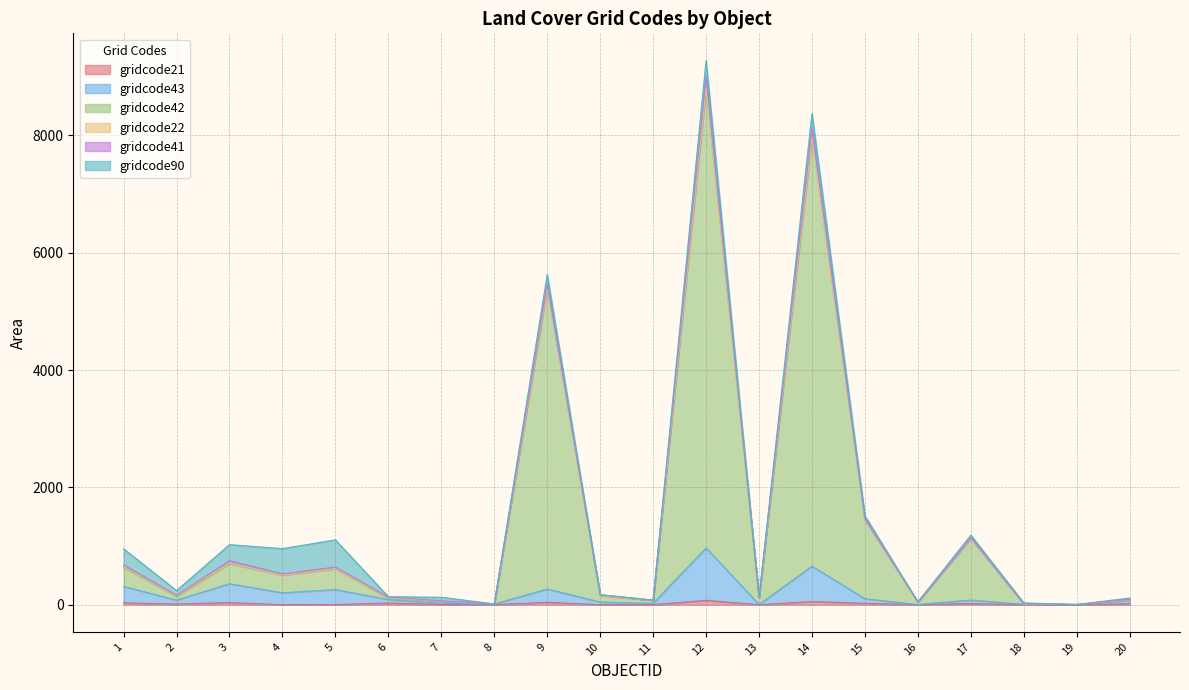

At which label does gridcode21 reach its peak?

12